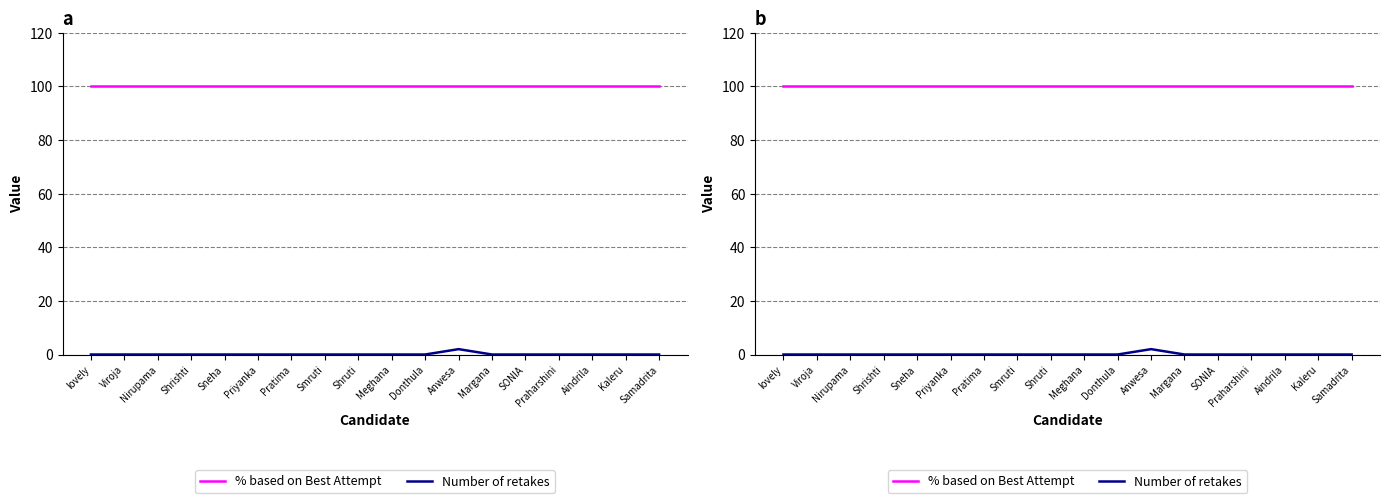

The value of % based on Best Attempt at Kaleru is 132. True or false?

False